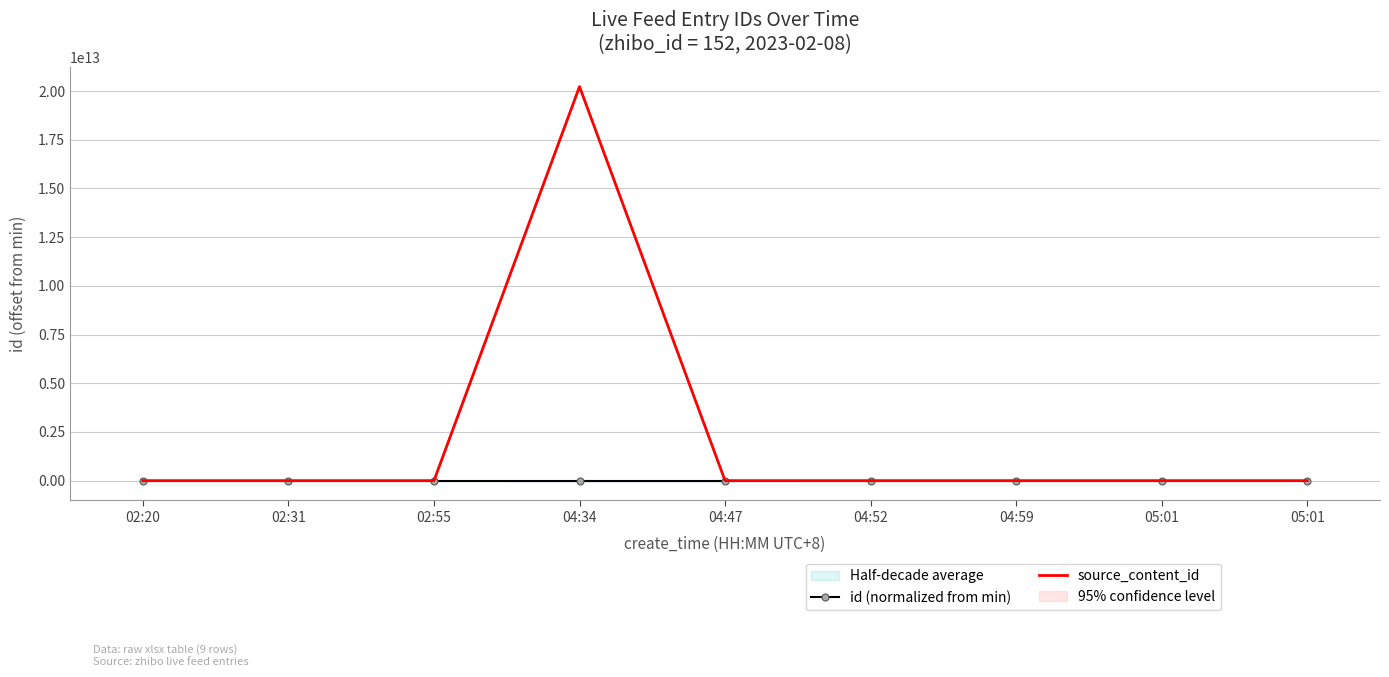

Which series has the largest range (max minus min)?

source_content_id